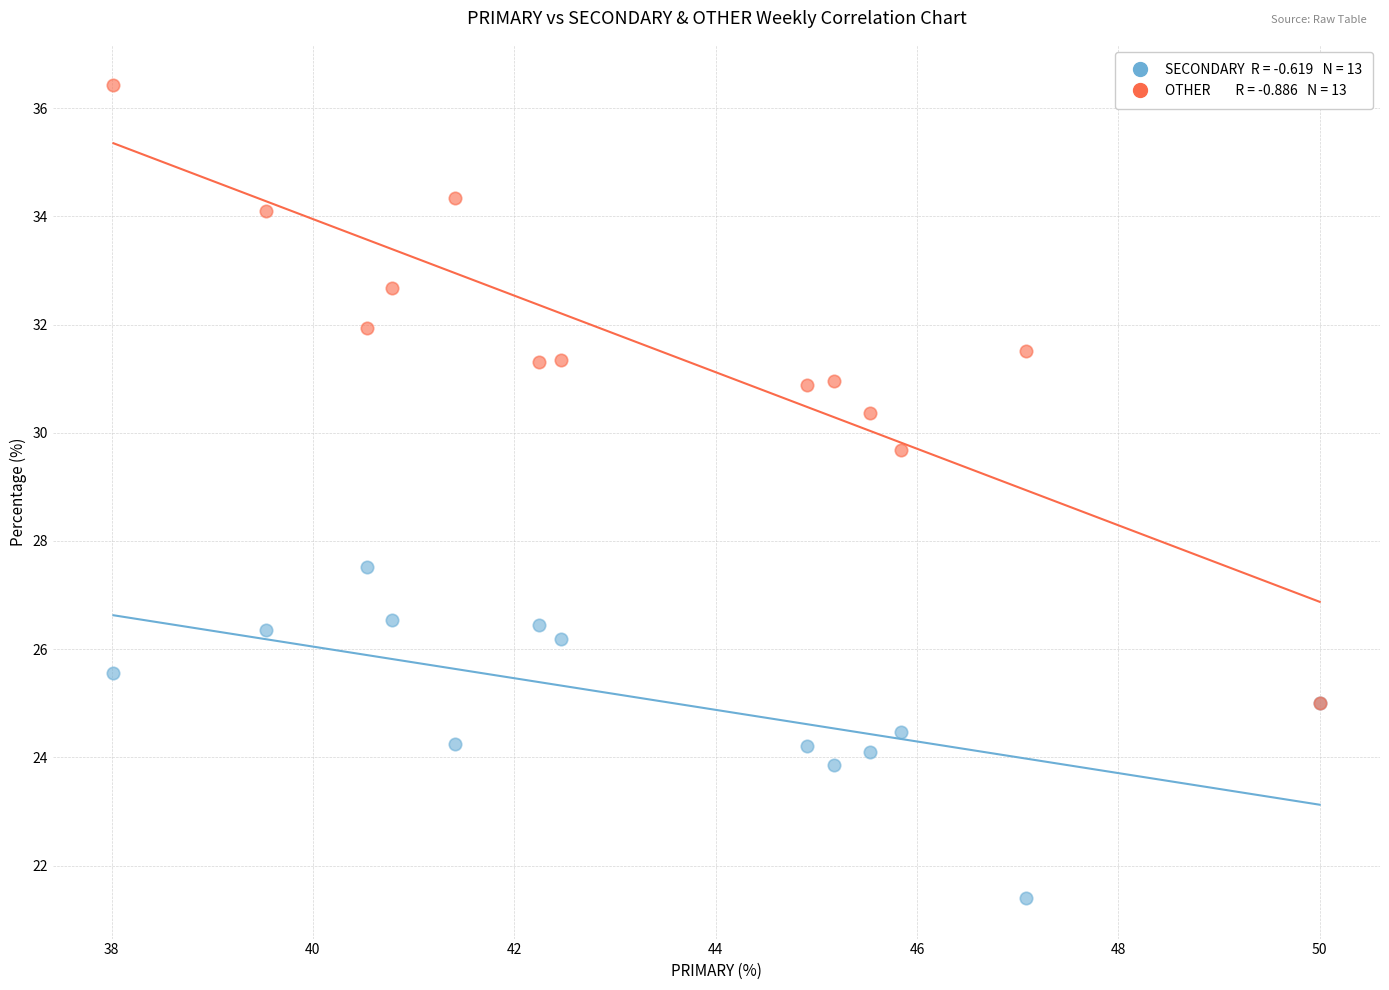

Across all series, what Y value is closest to 28?

27.5